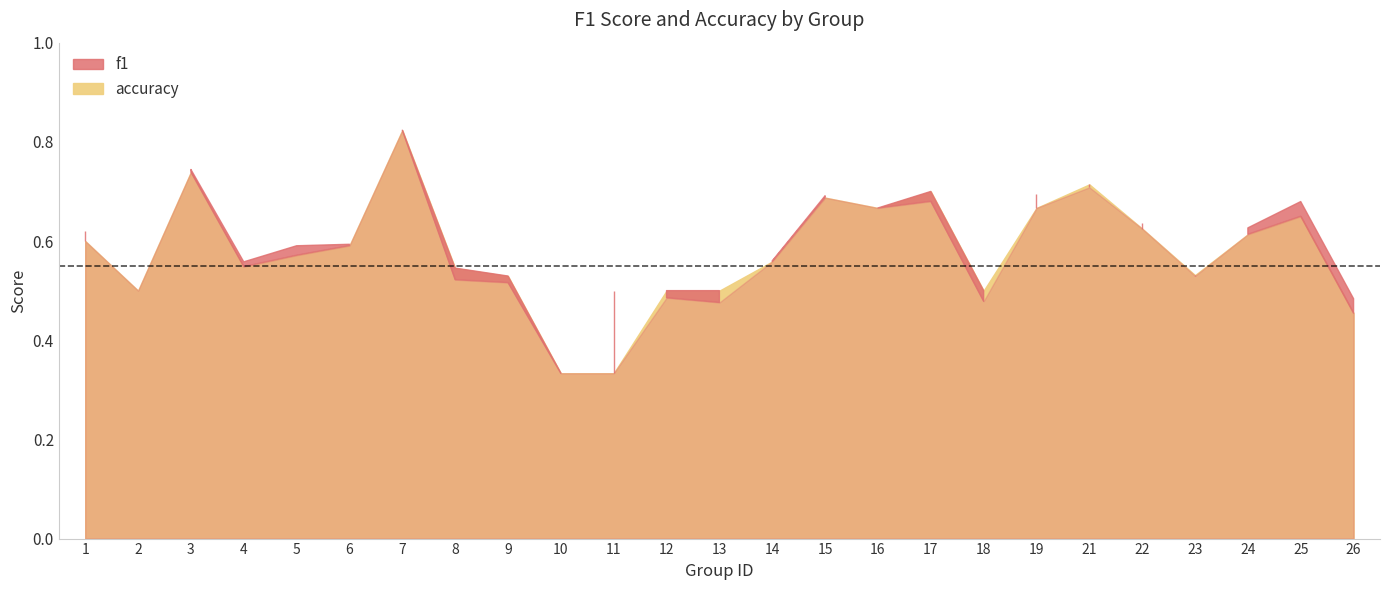

Where is the first local minimum for accuracy?

2